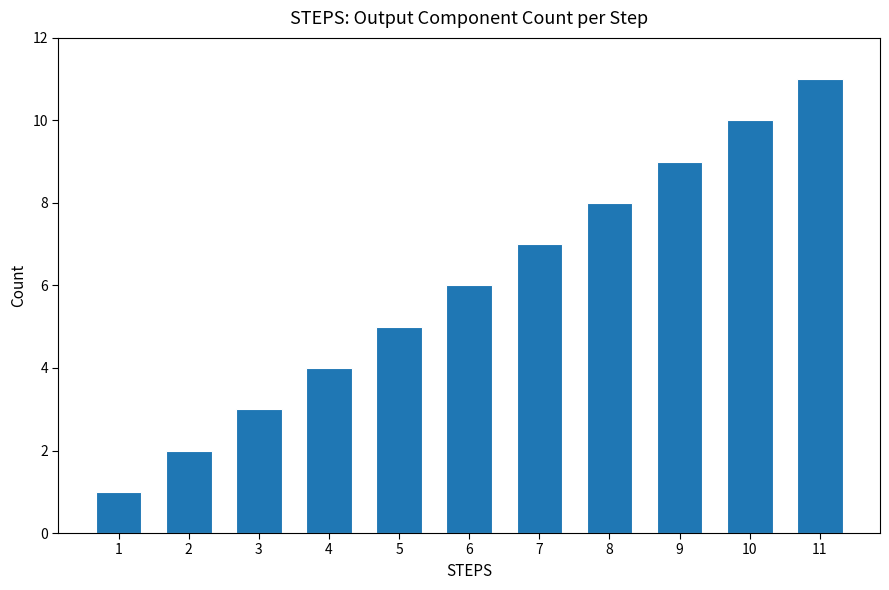

Rank the categories by value from highest to lowest.

11, 10, 9, 8, 7, 6, 5, 4, 3, 2, 1